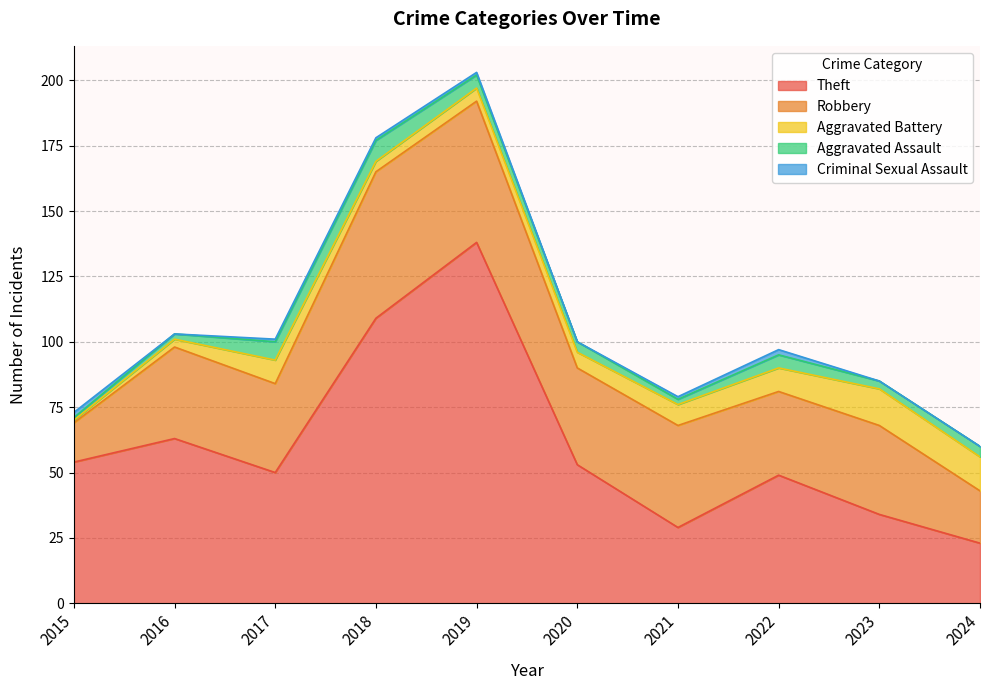

Which series has the largest total across all categories?

Theft